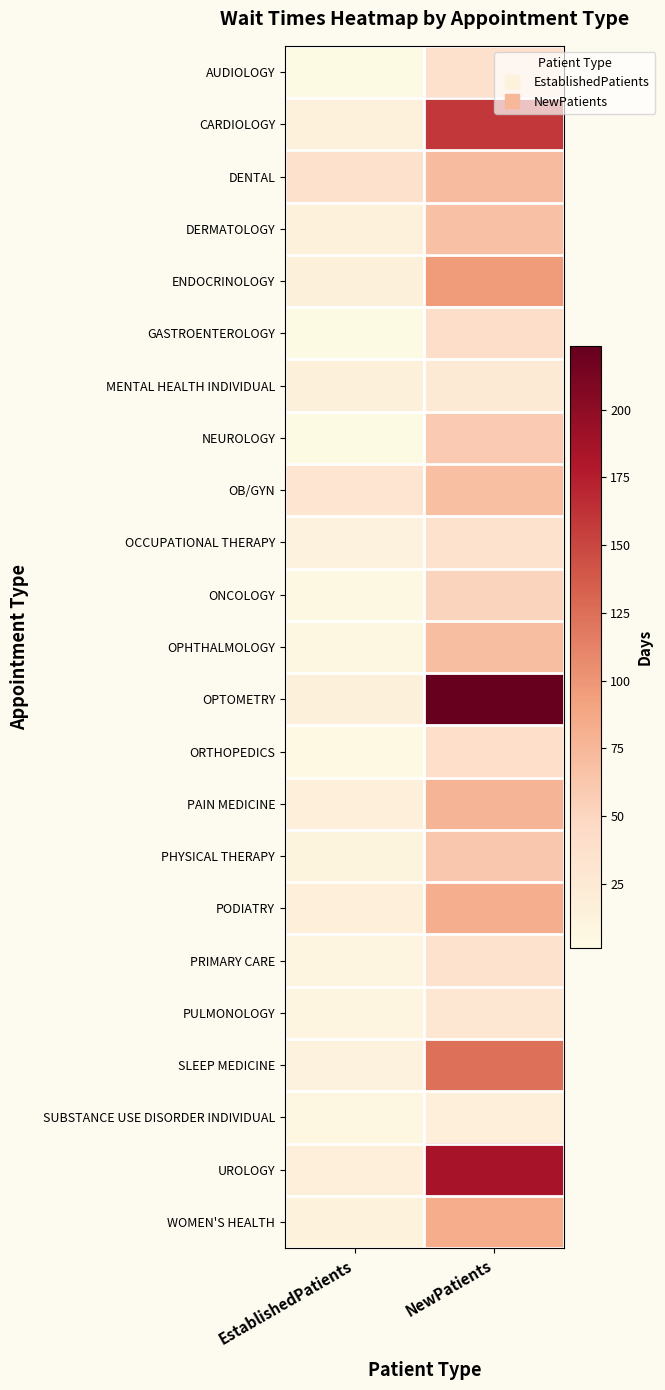

What is the total value across all series at NewPatients?

1732.2